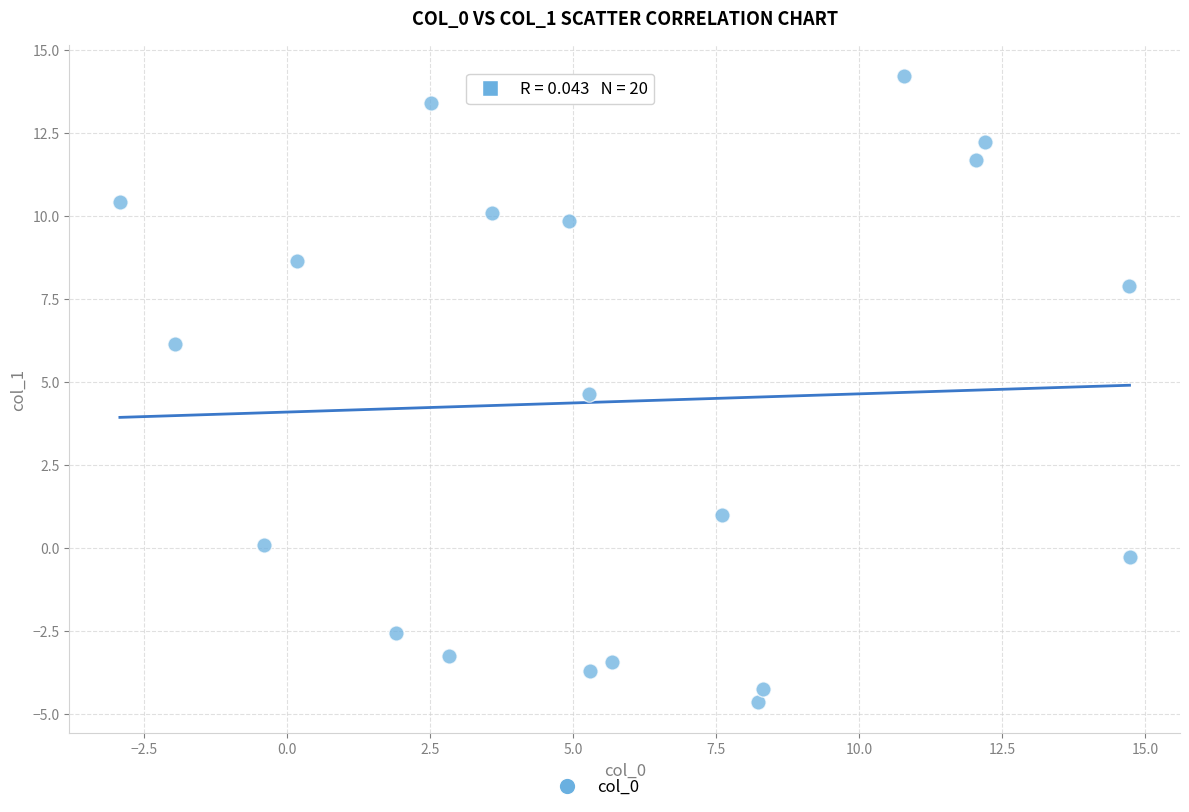

What is the range of X values (max minus min)?

17.7